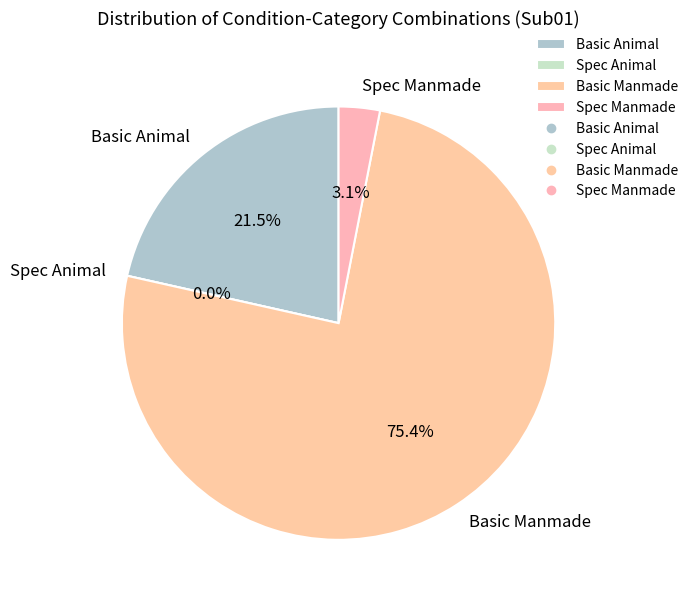

Which slice is the smallest?

Spec_Animal